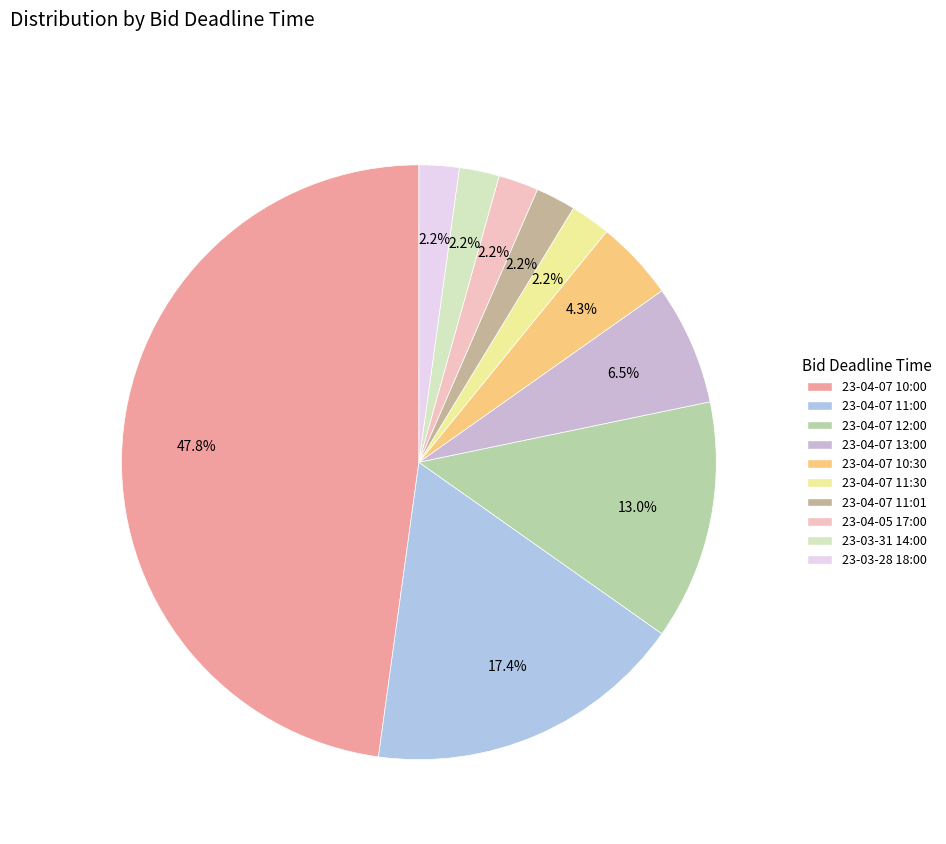

To the nearest percent, what is the combined percentage of 23-03-31 14:00 and 23-04-07 10:00?

50%